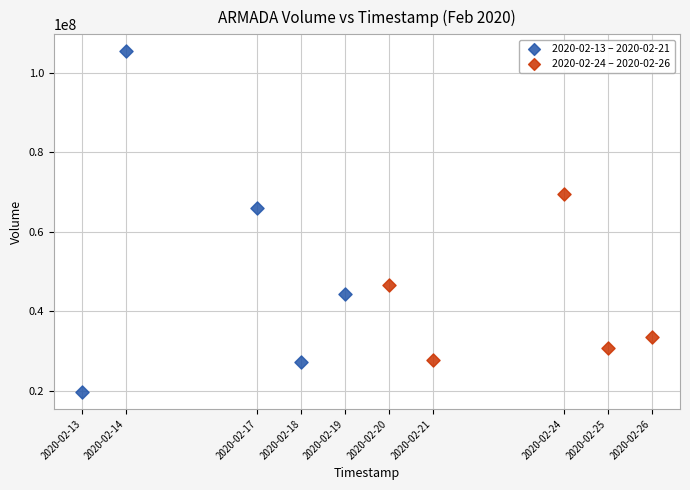

Which series contains the lowest Y value?

2020-02-13 – 2020-02-21